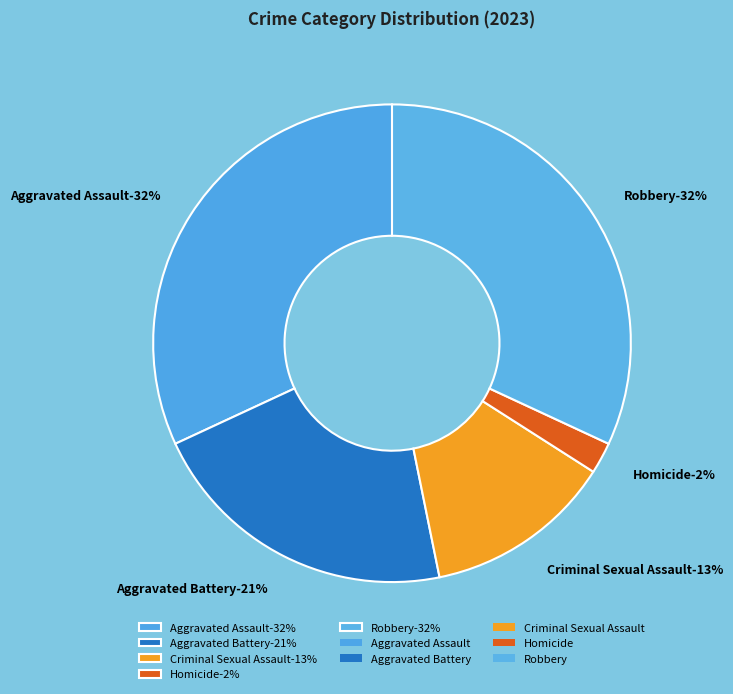

To the nearest percent, what portion does Homicide represent?

2%